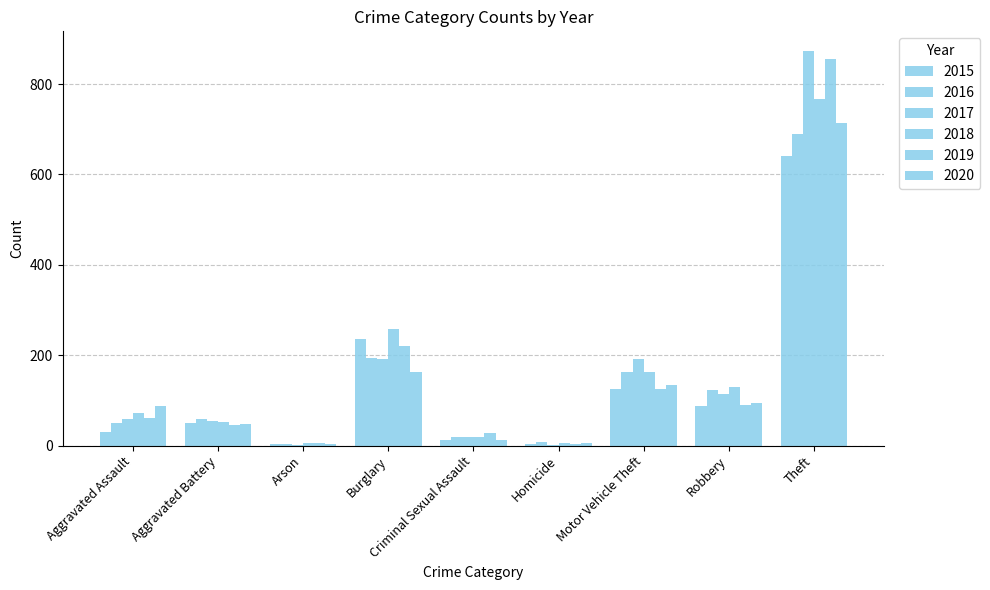

How many distinct data groups are displayed?

6